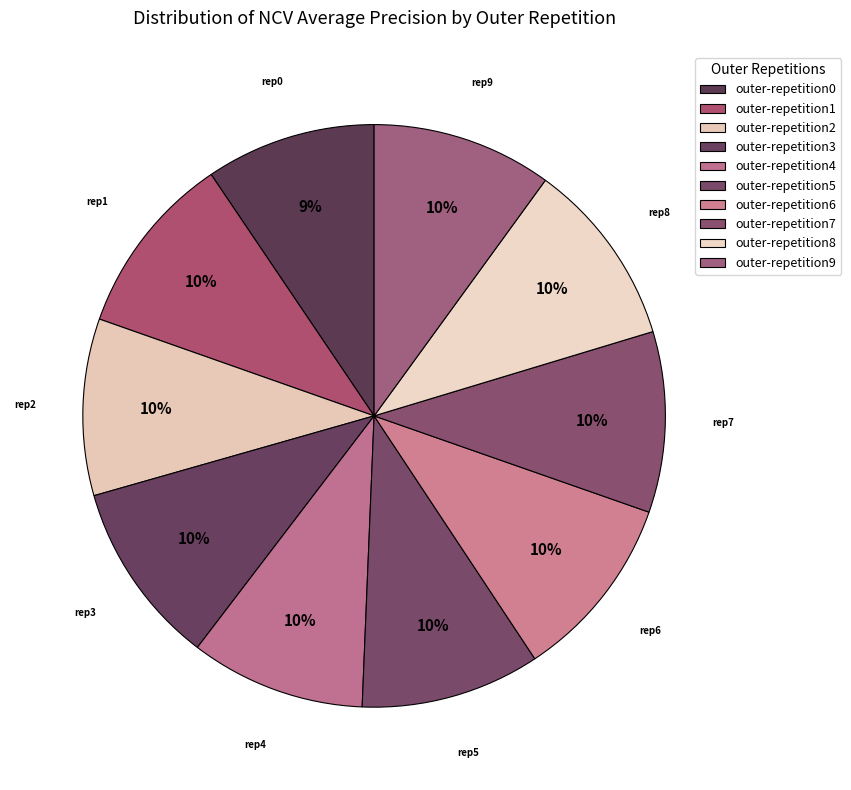

Count the number of slices in the pie.

10